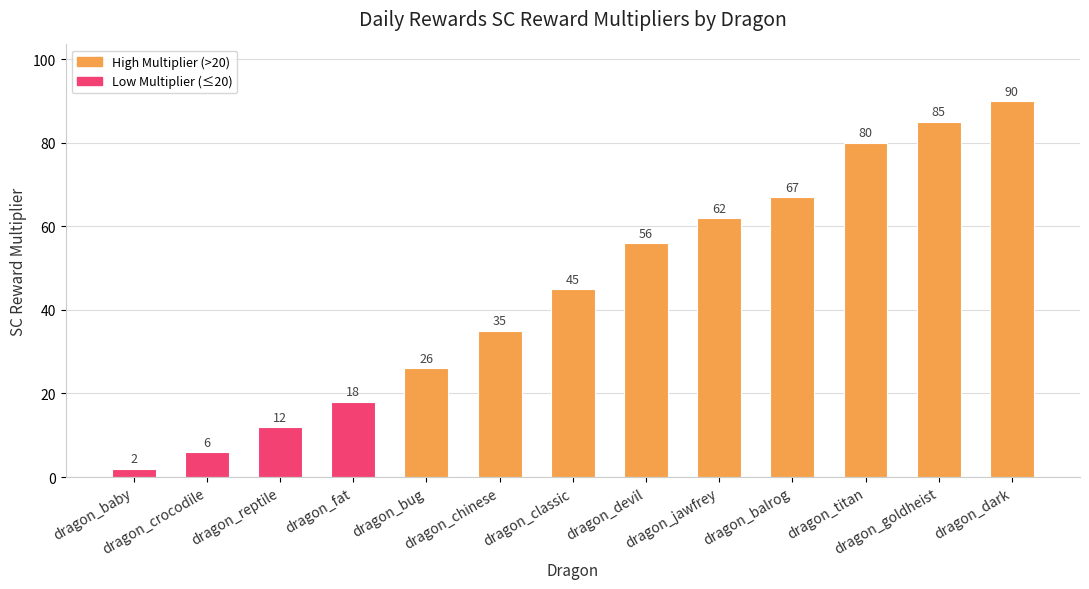

Count the number of categories in the chart.

13